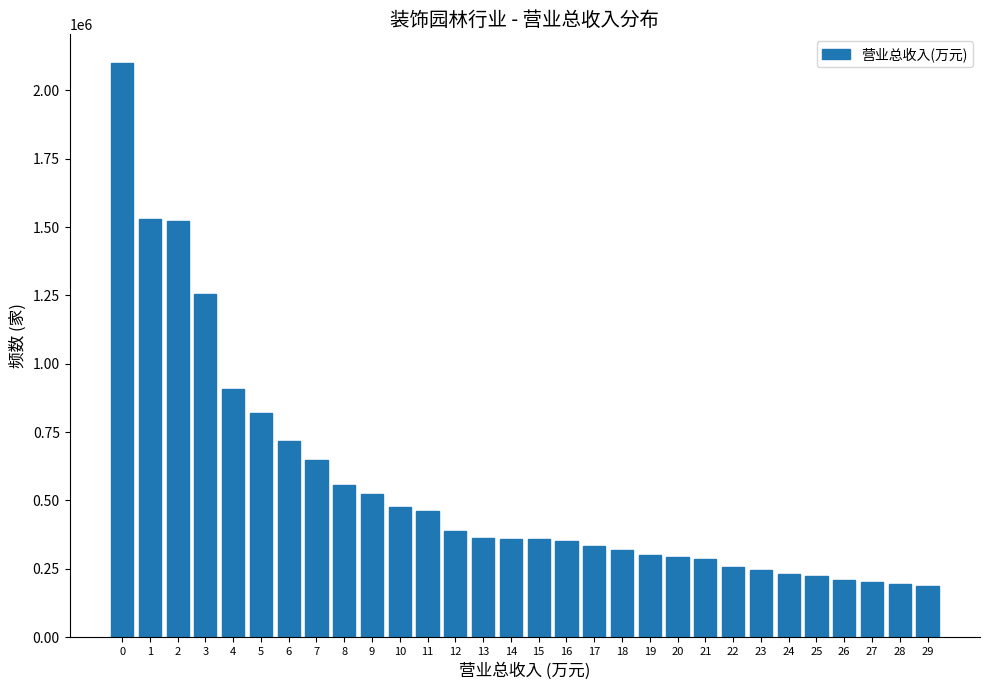

What is the change in value from 1 to 17?

-1196569.7